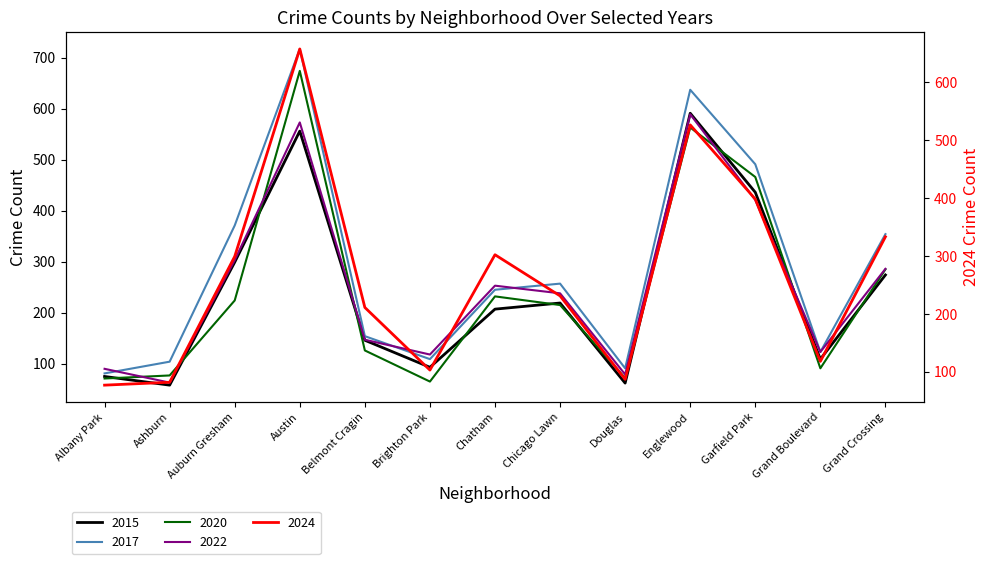

Reading left to right, what are all the values shown in this chart?

2015: 75	58	299	556	146	93	207	219	62	591	436	109	274
2017: 81	104	371	717	154	109	245	257	91	637	491	123	354
2020: 71	77	224	674	126	65	232	215	72	563	466	91	285
2022: 90	63	303	573	147	118	253	238	79	589	421	123	286
2024: 77	82	299	657	211	103	302	231	87	526	398	118	333